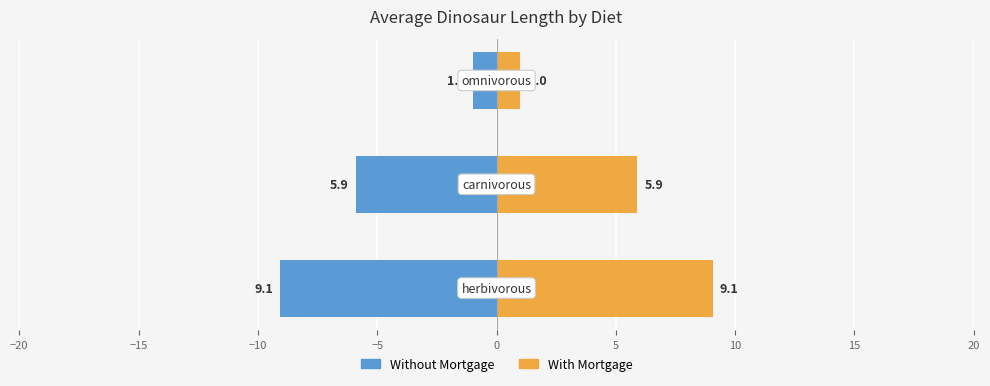

How many data points in With Mortgage are above 5?

2